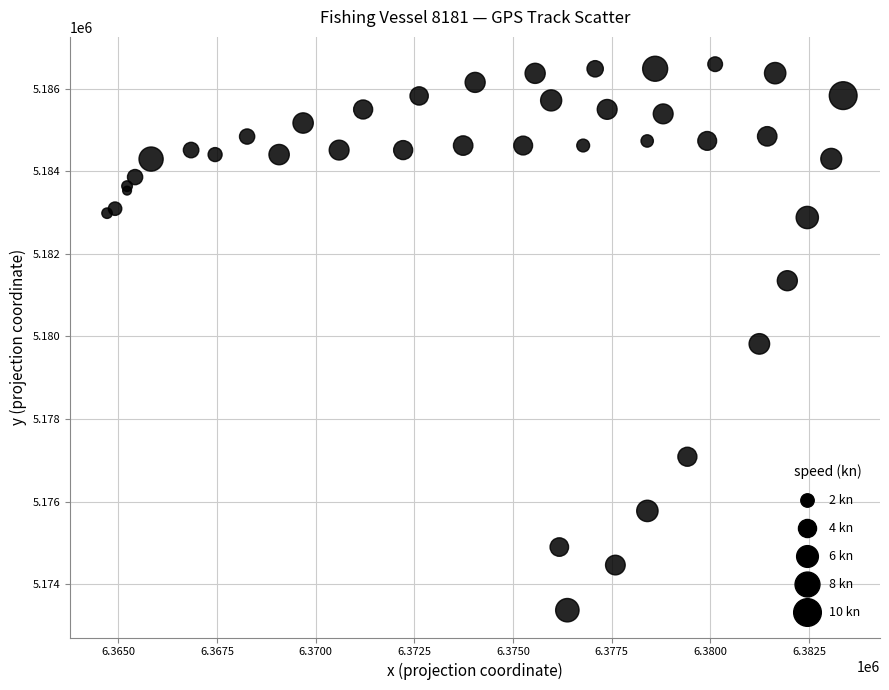

What Y value in the scatter plot is closest to 5179980?

5179817.9